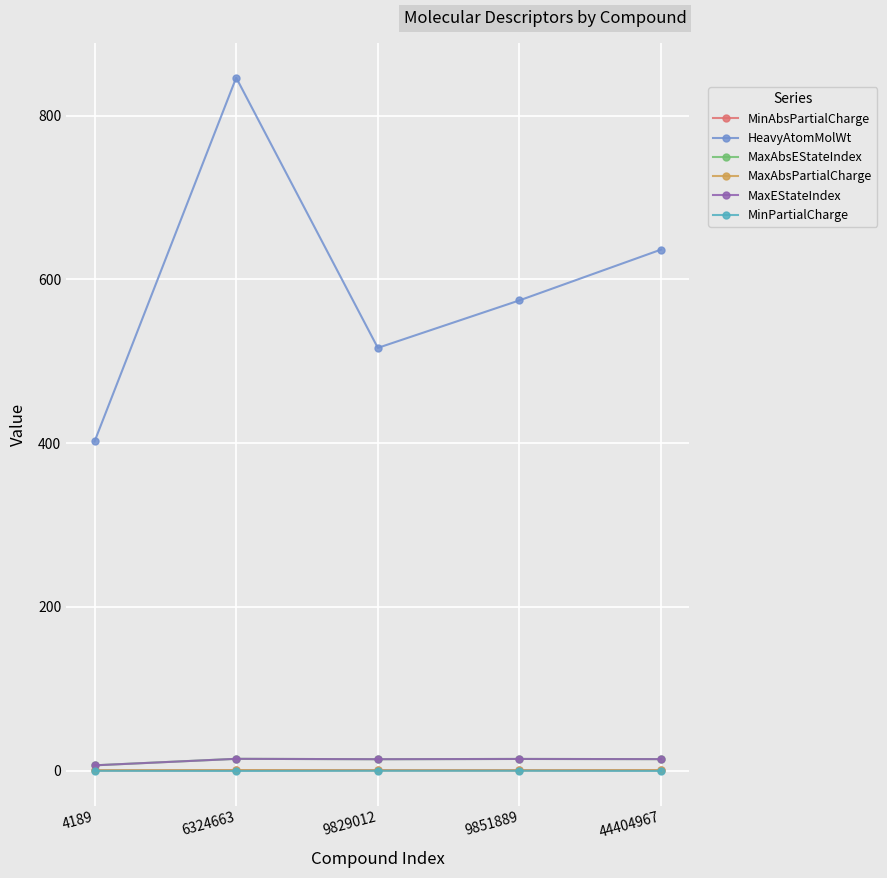

Reading left to right, what are all the values shown in this chart?

MinAbsPartialCharge: 0.1	0.3	0.3	0.3	0.3
HeavyAtomMolWt: 402.0	846.5	516.4	574.5	636.5
MaxAbsEStateIndex: 6.4	14.3	13.8	14.2	13.9
MaxAbsPartialCharge: 0.4	0.5	0.3	0.3	0.5
MaxEStateIndex: 6.4	14.3	13.8	14.2	13.9
MinPartialCharge: -0.4	-0.5	-0.3	-0.3	-0.5